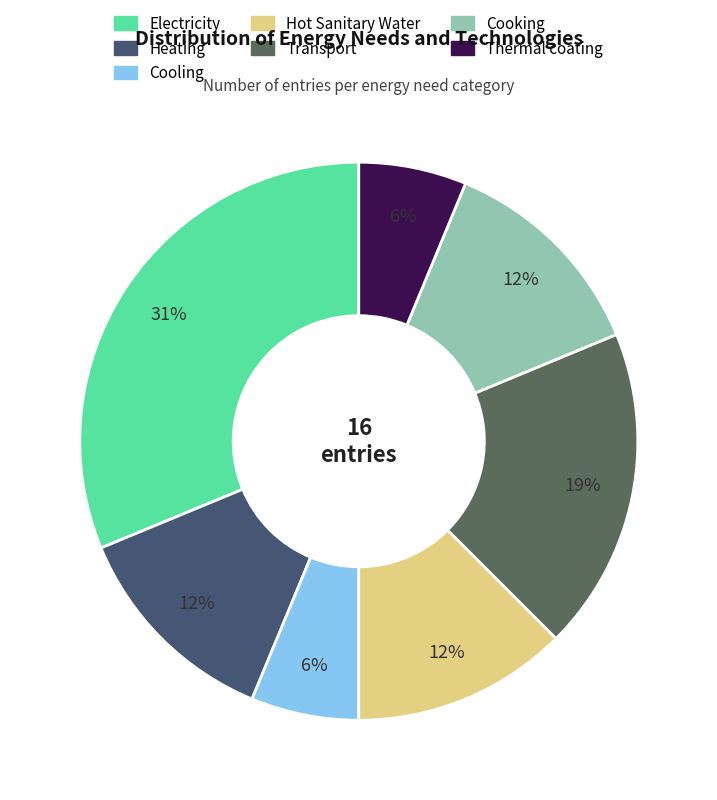

Count the number of slices in the pie.

7